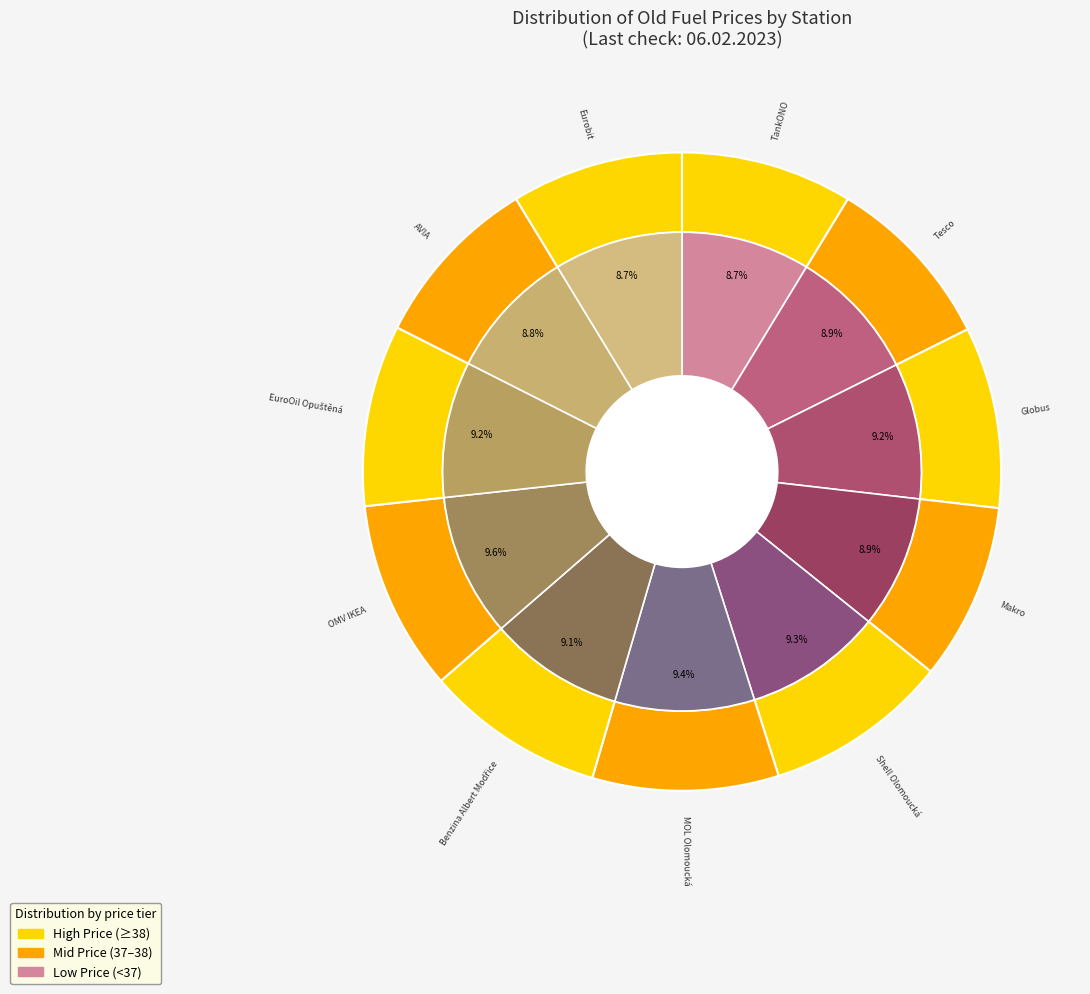

To the nearest percent, what is the difference between the largest and smallest slice percentages?

1%